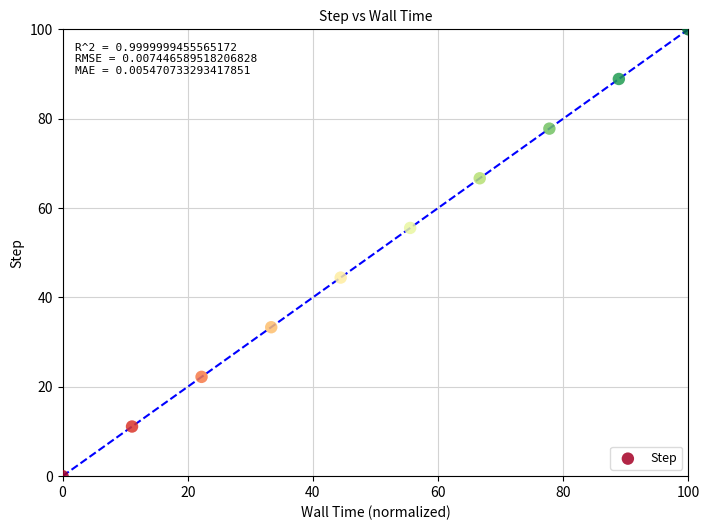

What is the average X value?

50.0